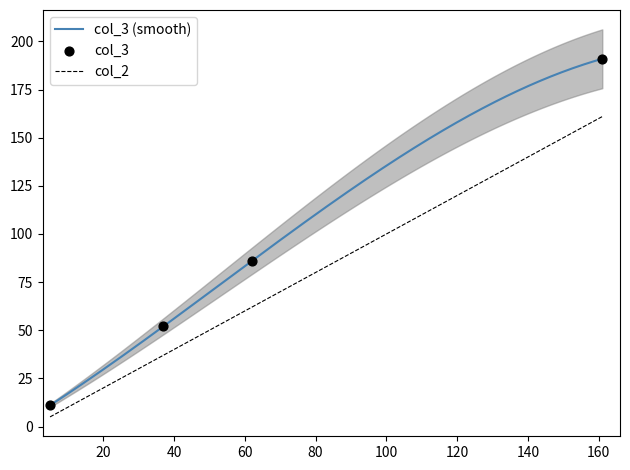

True or false: col_3 (smooth) and col_2 intersect in this chart.

False